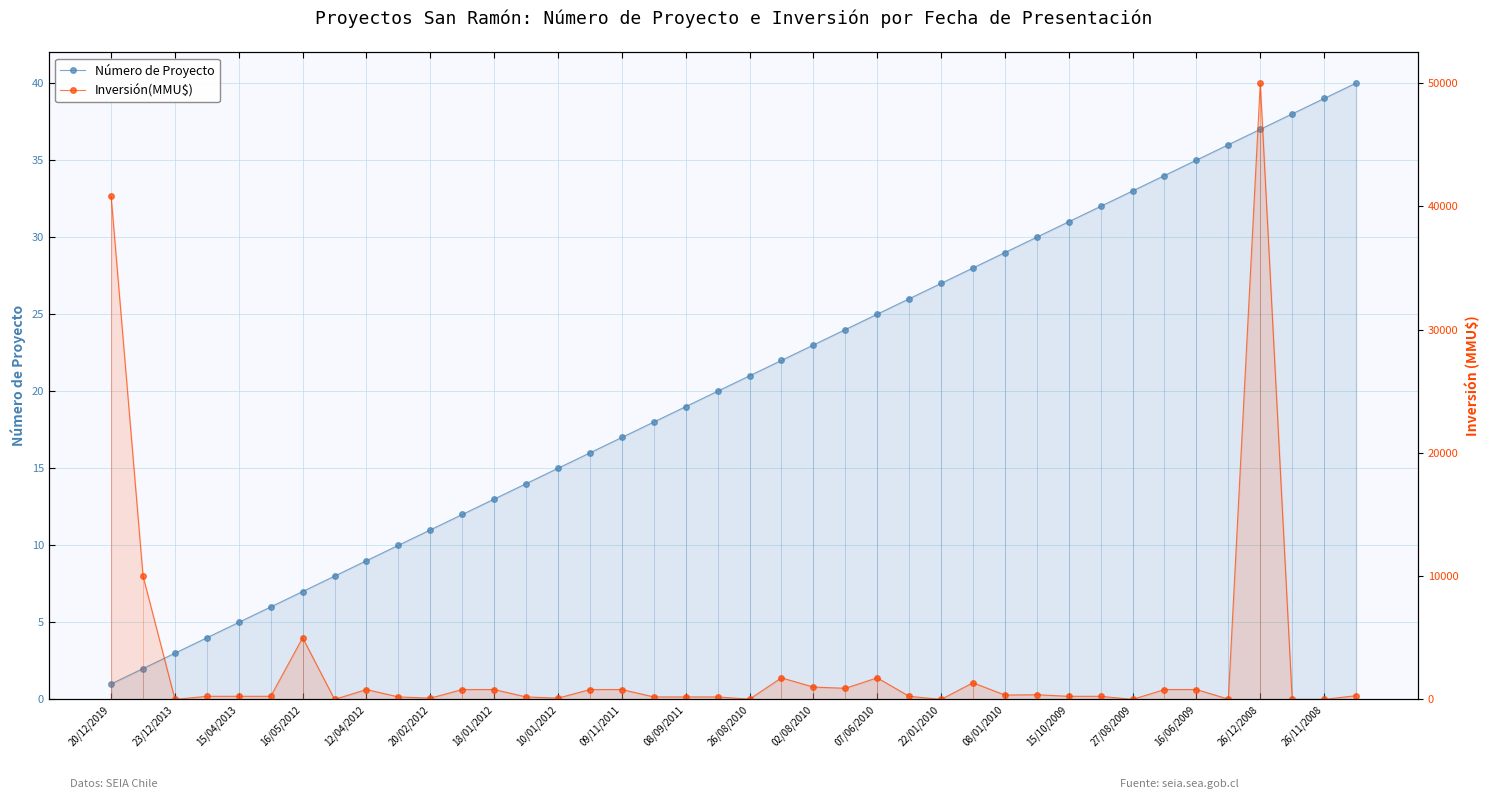

Reading left to right, extract all data points from this chart.

Número de Proyecto: 1	2	3	4	5	6	7	8	9	10	11	12	13	14	15	16	17	18	19	20	21	22	23	24	25	26	27	28	29	30	31	32	33	34	35	36	37	38	39	40
Inversión(MMU$): 40815	10000	0	250	250	250	5000	0	800	200	100	800	800	200	100	800	800	200	200	200	20	1750	1000	900	1750	250	0	1350	350	377	250	250	0	800	800	22	50000	0	0	300